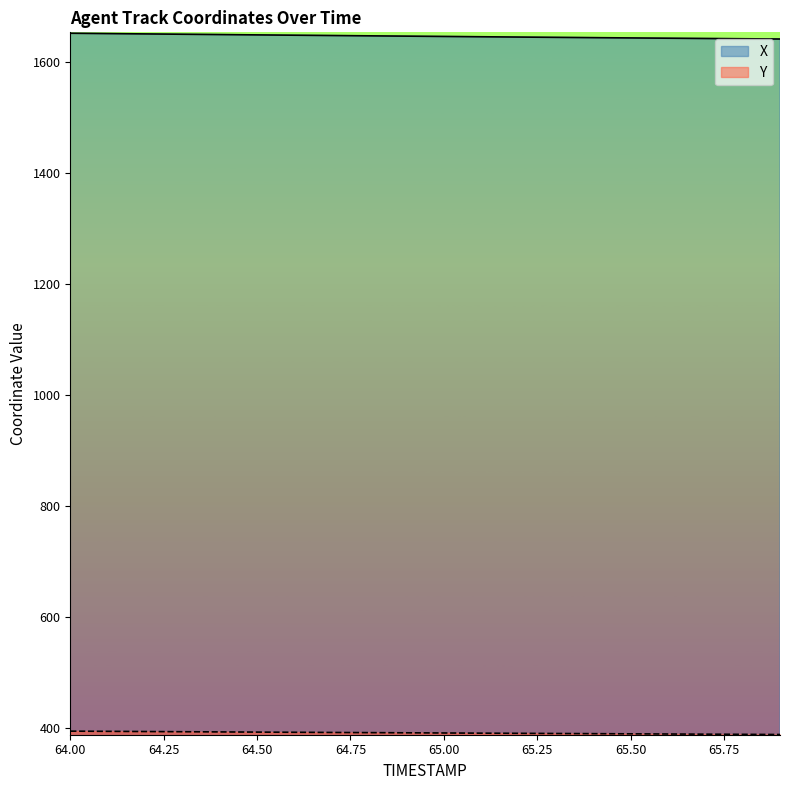

True or false: Y and X cross at least once.

False